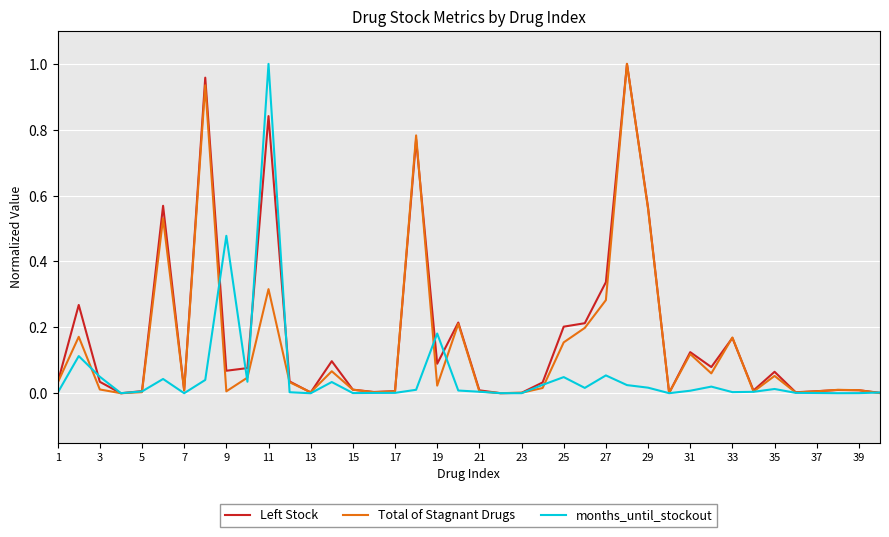

How many times do Left Stock and Total of Stagnant Drugs cross each other?

16